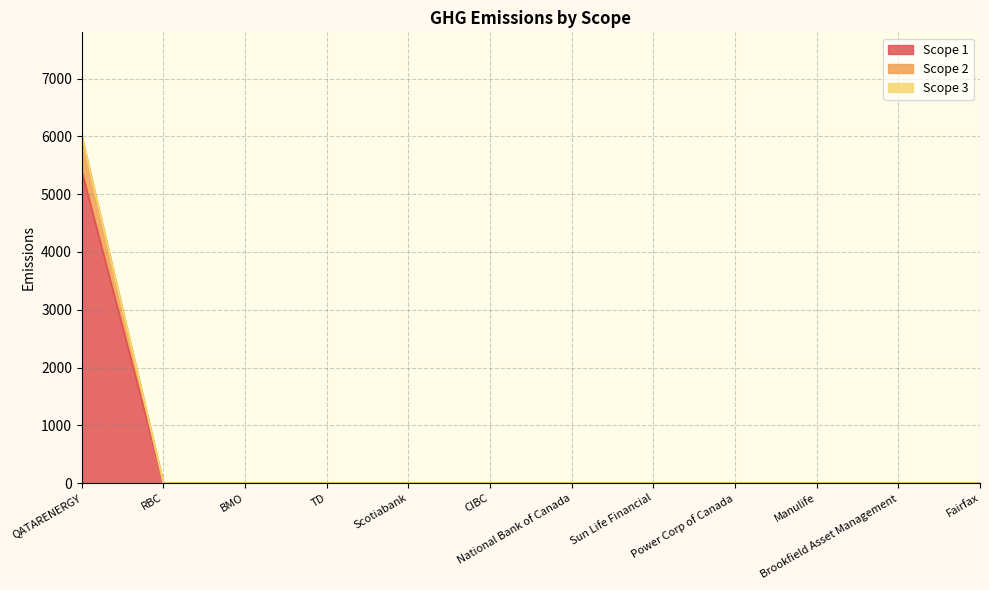

How many lines are shown in the chart?

3